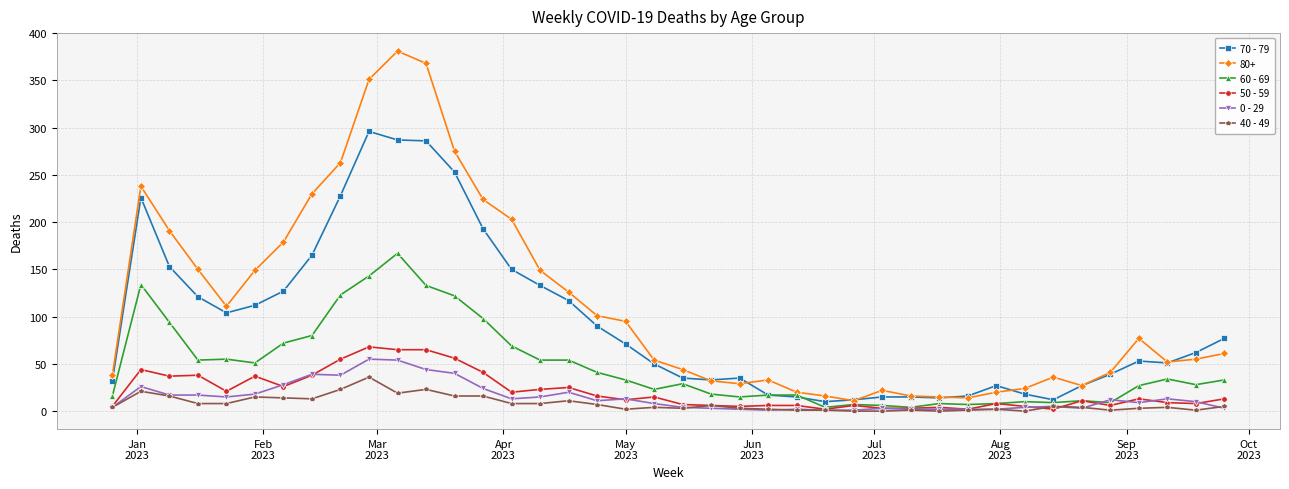

True or false: 70 - 79 and 0 - 29 cross at least once.

False